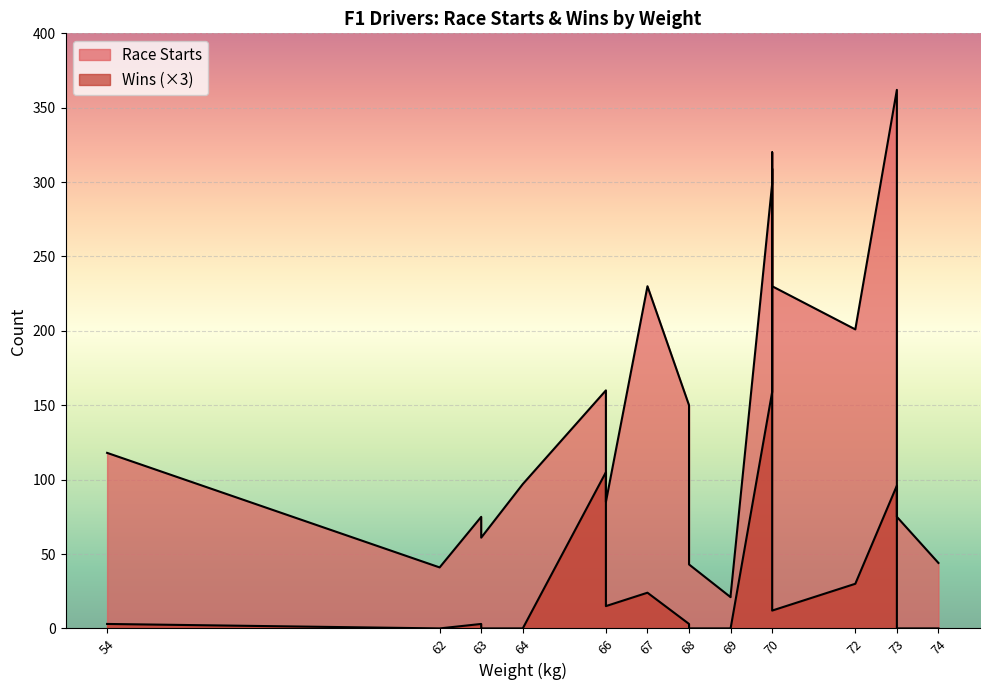

How many positive values does the Wins series have?

12